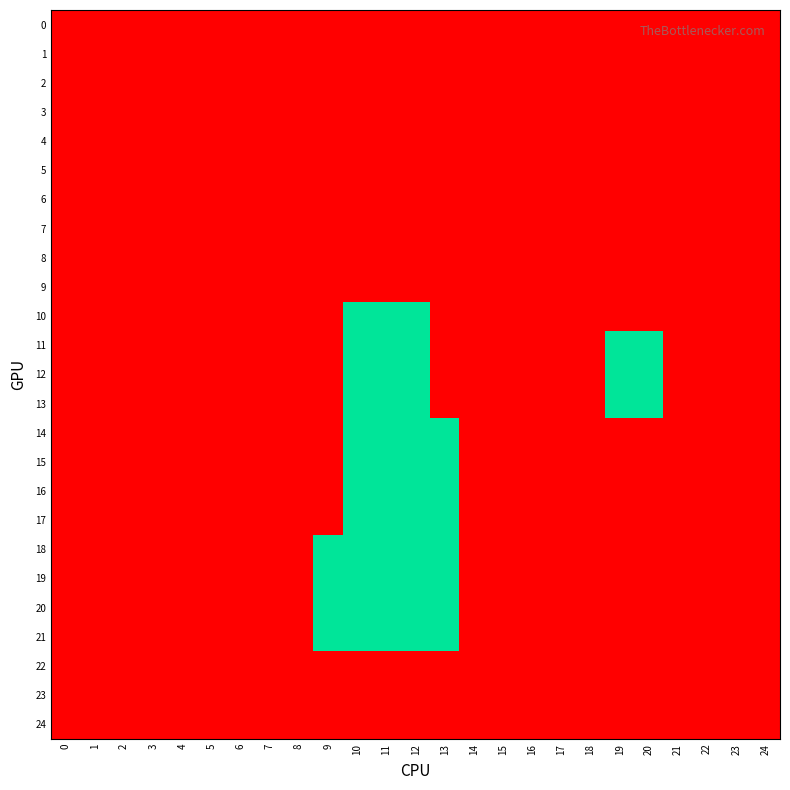

Which series has the largest total across all categories?

11